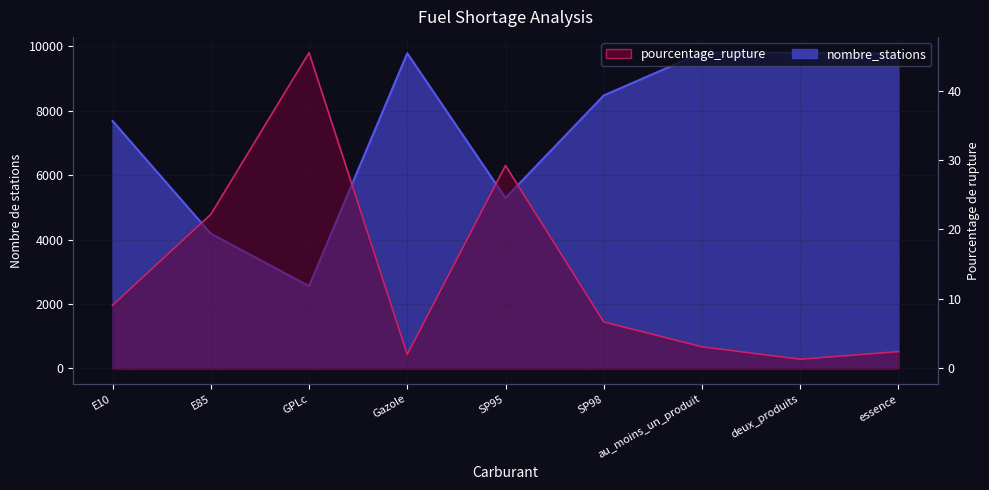

What is the difference between the maximum and minimum values in the pourcentage_rupture series?

44.1